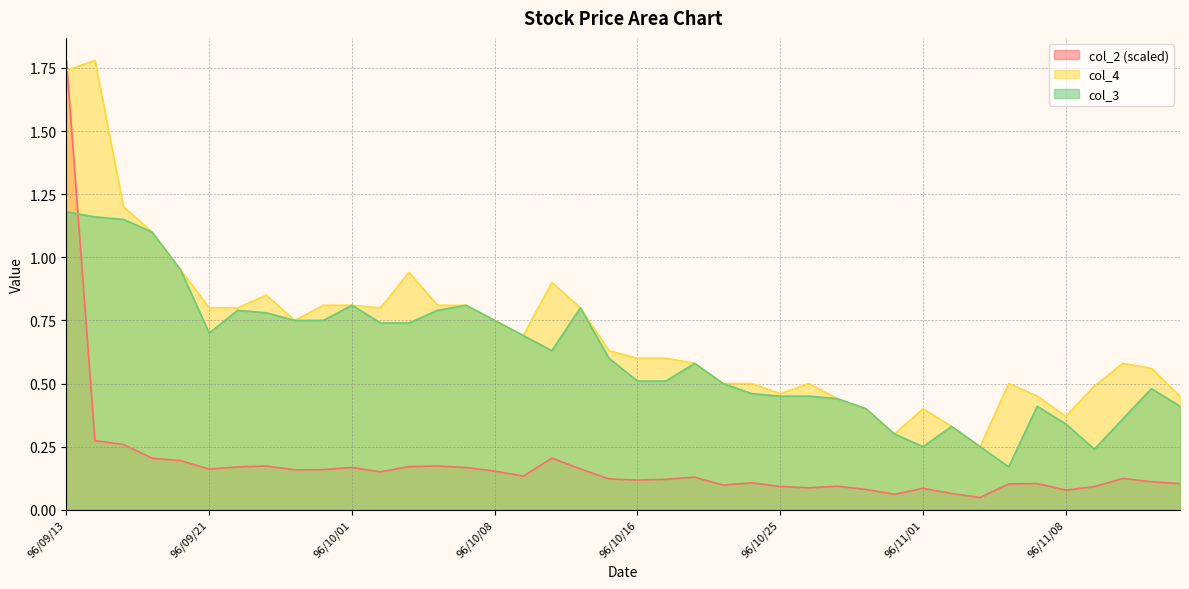

Is it true that col_3 equals 0.8 at 96/09/26?

True